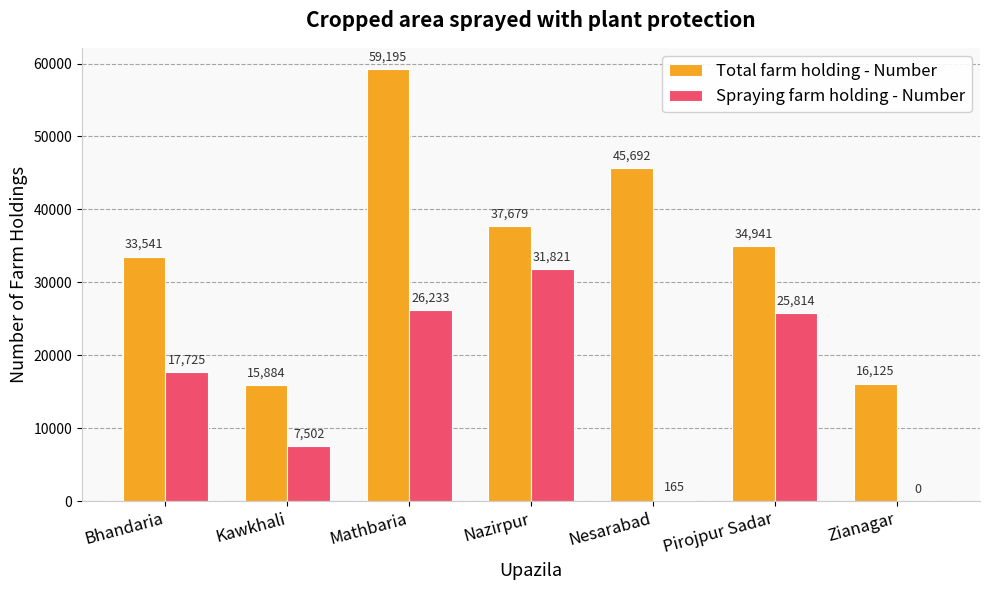

The Total farm holding - Number series shows 16125 at Zianagar. True or false?

True